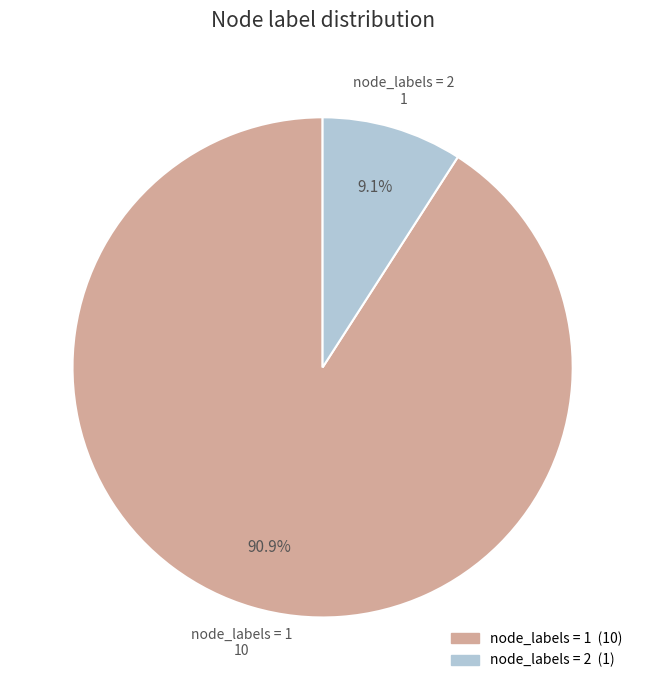

To the nearest percent, what is the difference between the largest and smallest slice percentages?

82%